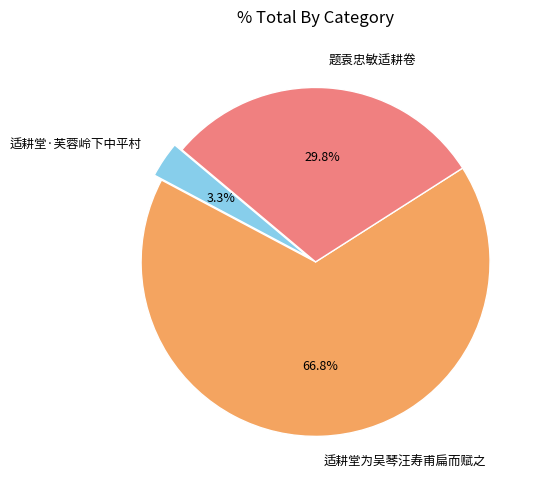

Between 适耕堂·芙蓉岭下中平村 and 题袁忠敏适耕卷, which is larger?

题袁忠敏适耕卷